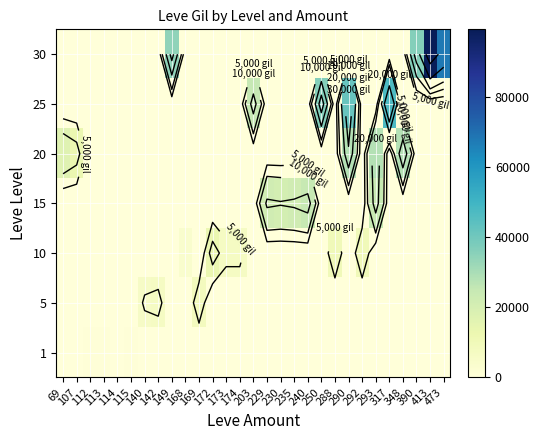

Is it true that 1 equals -466 at 413?

False